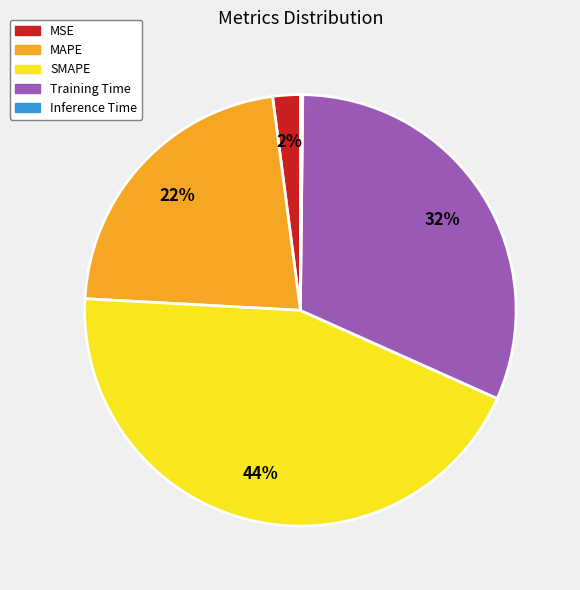

What percentage is the MAPE slice, to the nearest percent?

22%